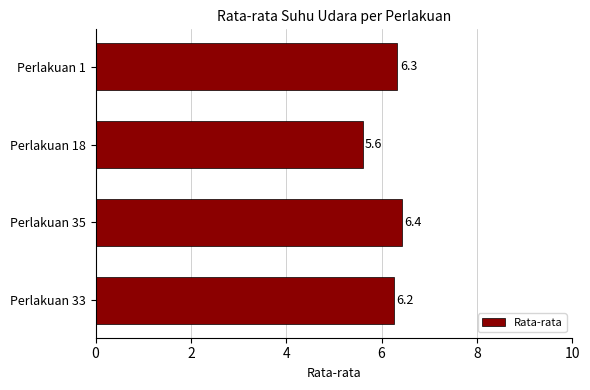

Are the bars horizontal?

Yes